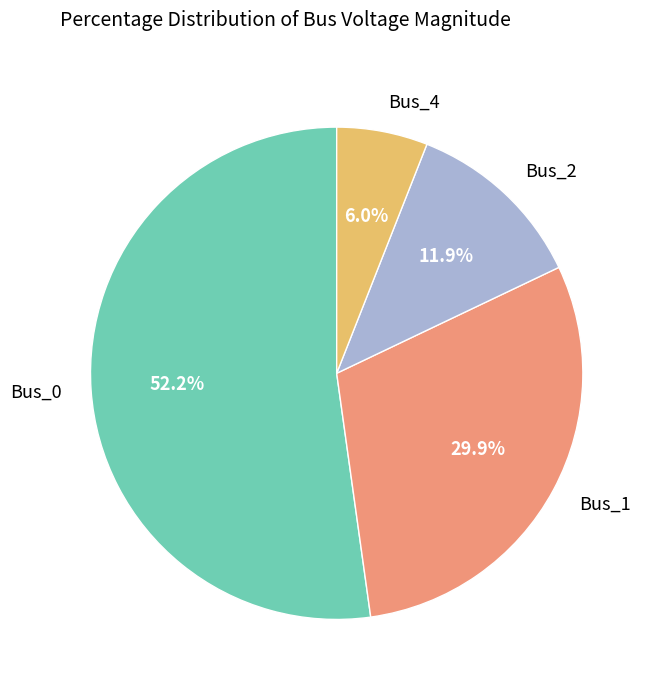

To the nearest percent, what is the difference between the largest and smallest slice percentages?

46%